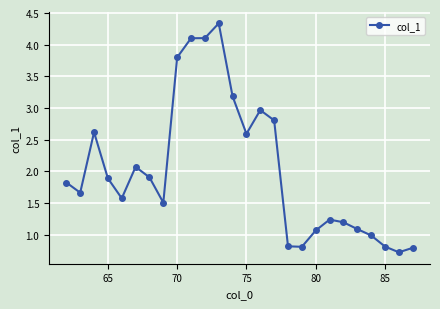

True or false: there are more than 2 points higher than both neighbors.

True